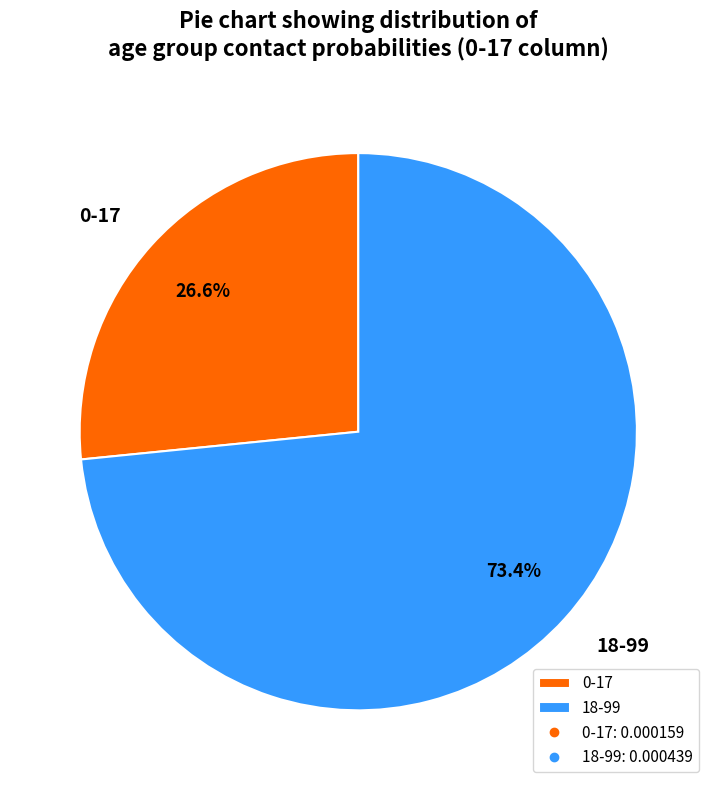

How many slices are in this pie chart?

2